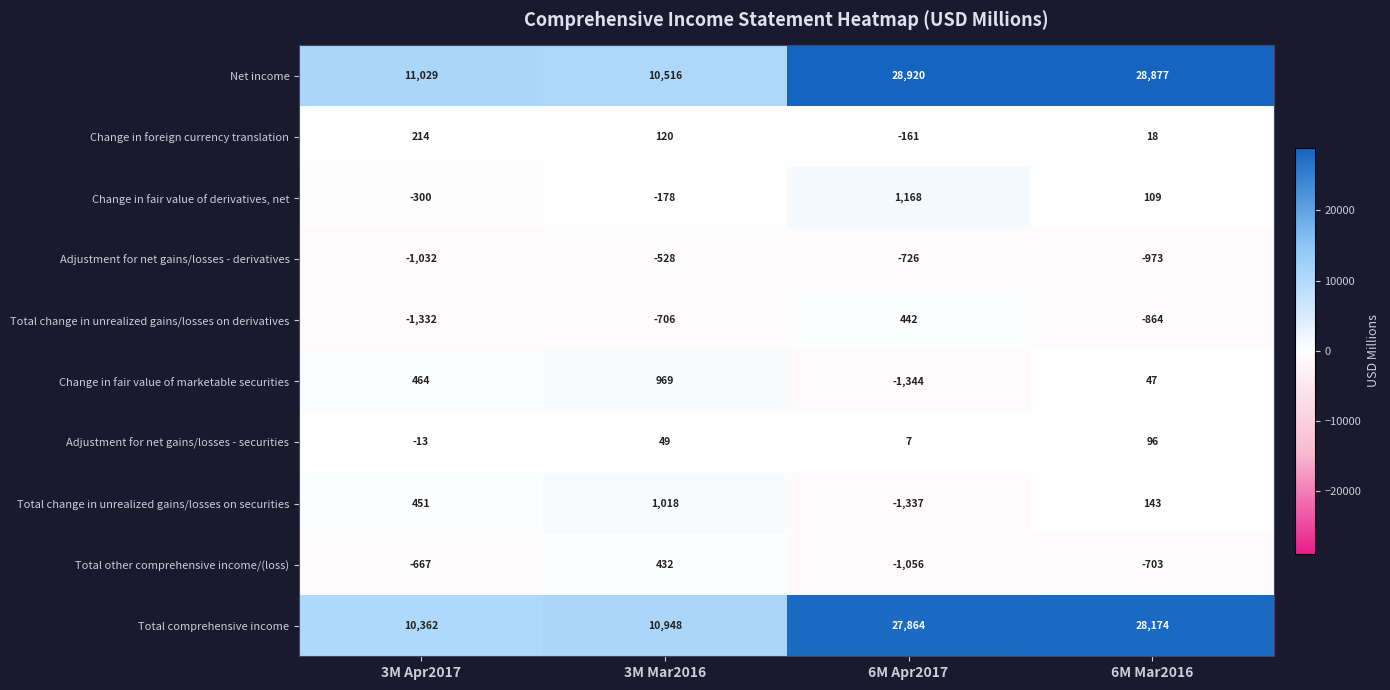

Count the Total change in unrealized gains/losses on securities values in the range 143 to 1018.

3